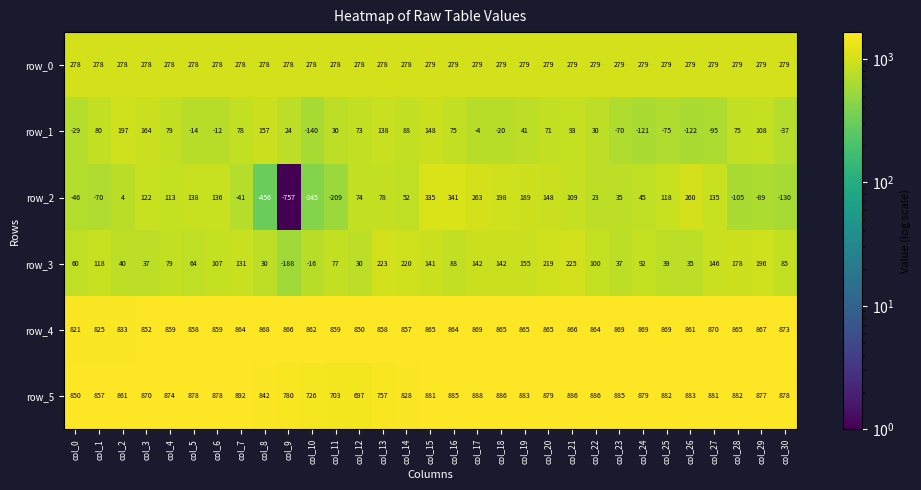

The row_3 series shows 1452.7 at col_15. True or false?

False